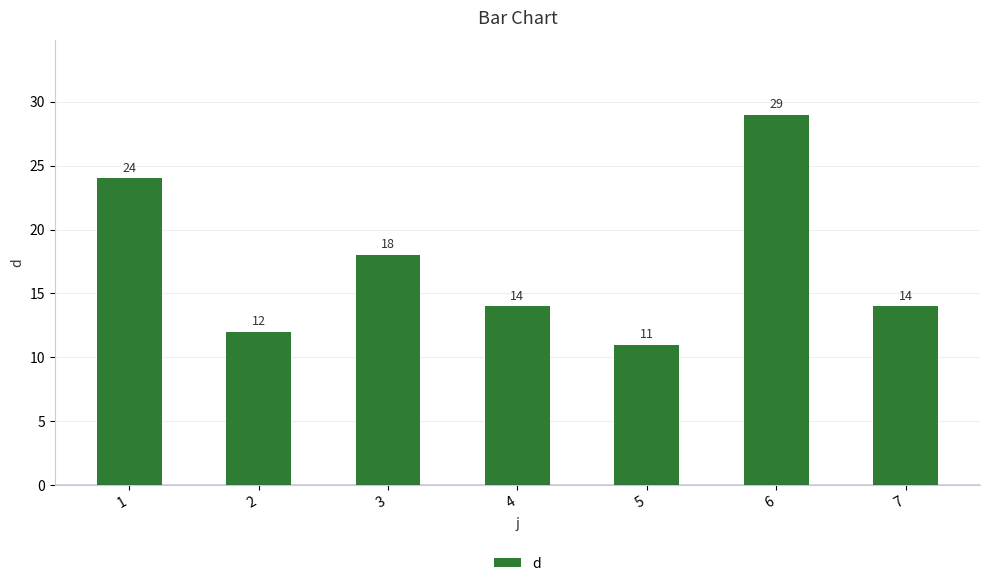

Reading left to right, list all the values displayed in this chart.

24	12	18	14	11	29	14